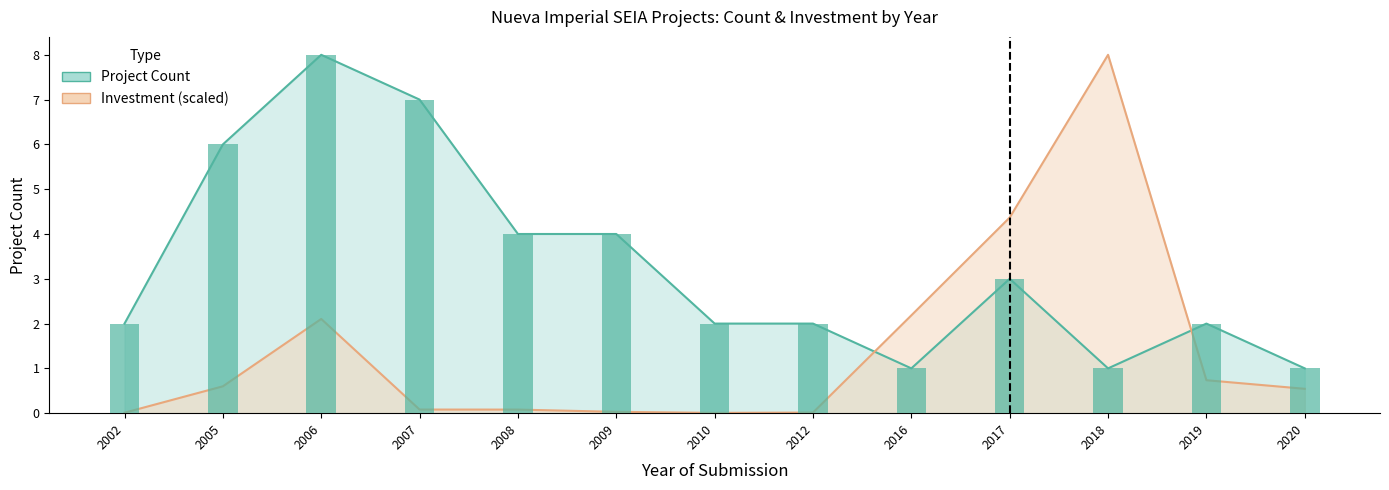

Are the bars horizontal?

No